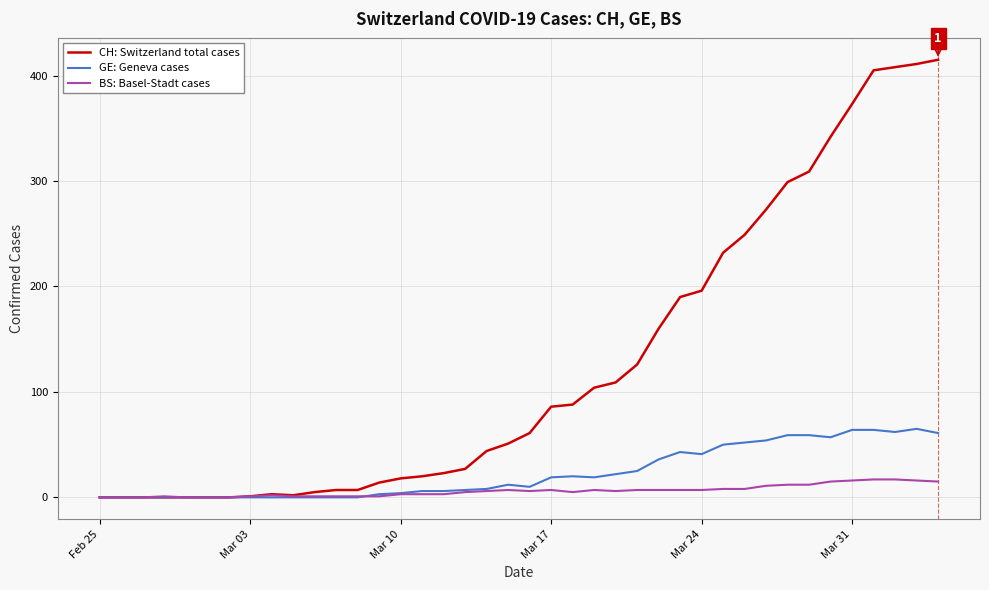

Which series has the largest total across all categories?

CH: Switzerland total cases